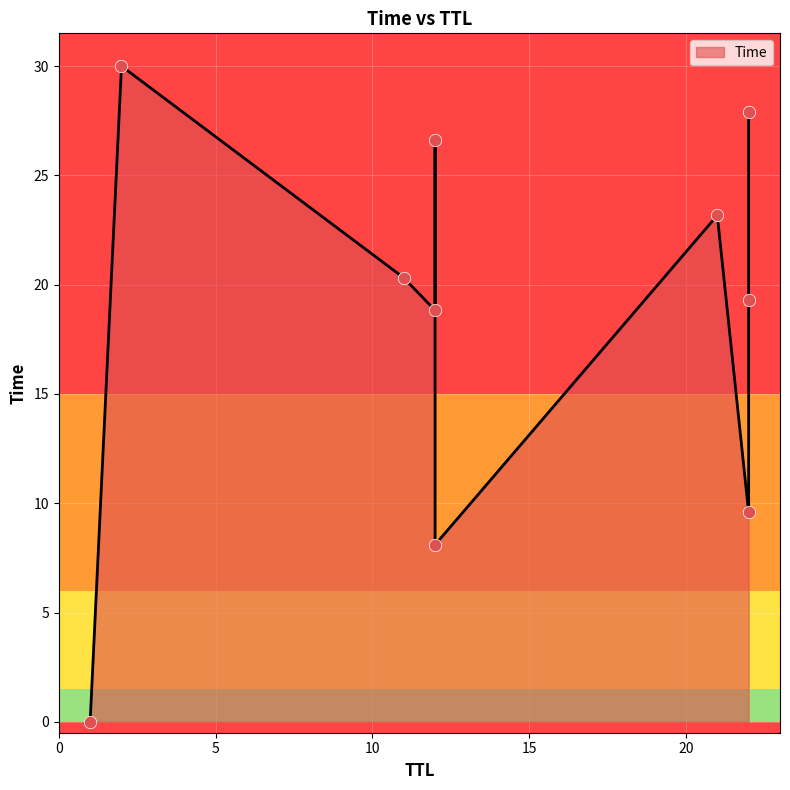

Which has a higher value, 12 or 21?

21